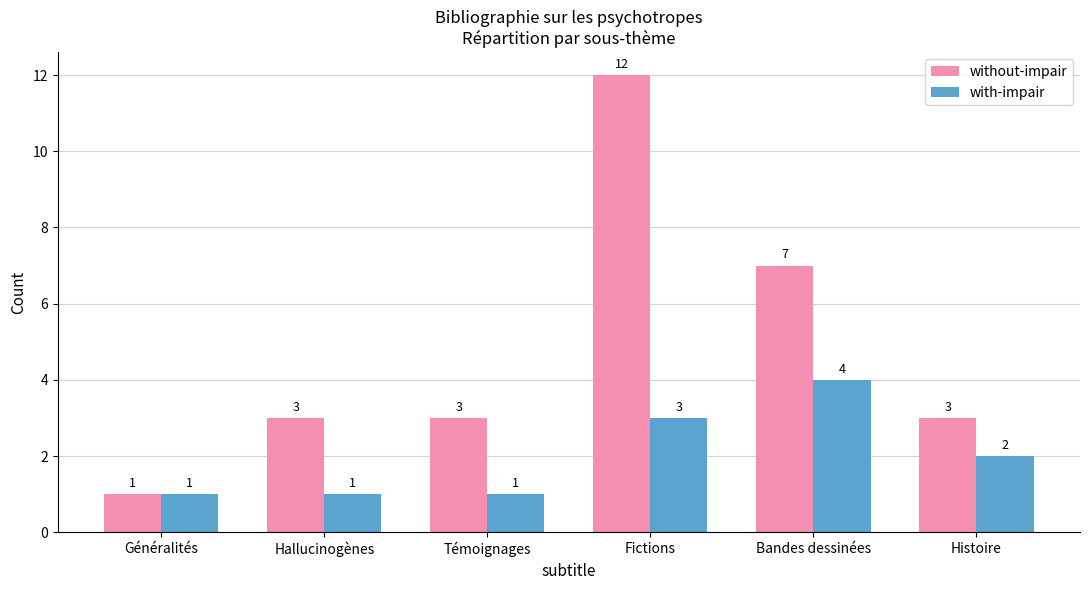

Which series has the widest spread of values?

without-impair